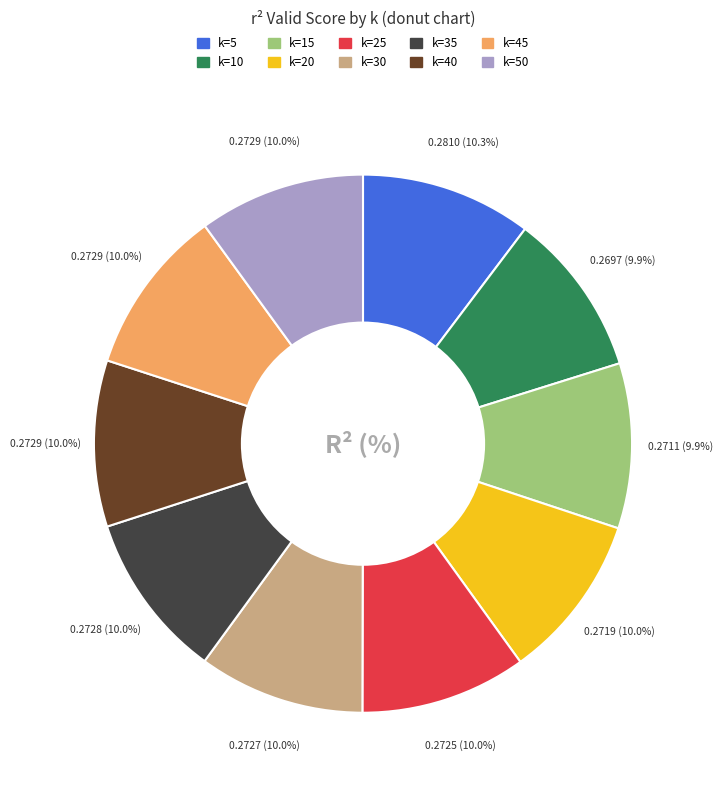

Is there any slice that represents more than half of the pie?

No